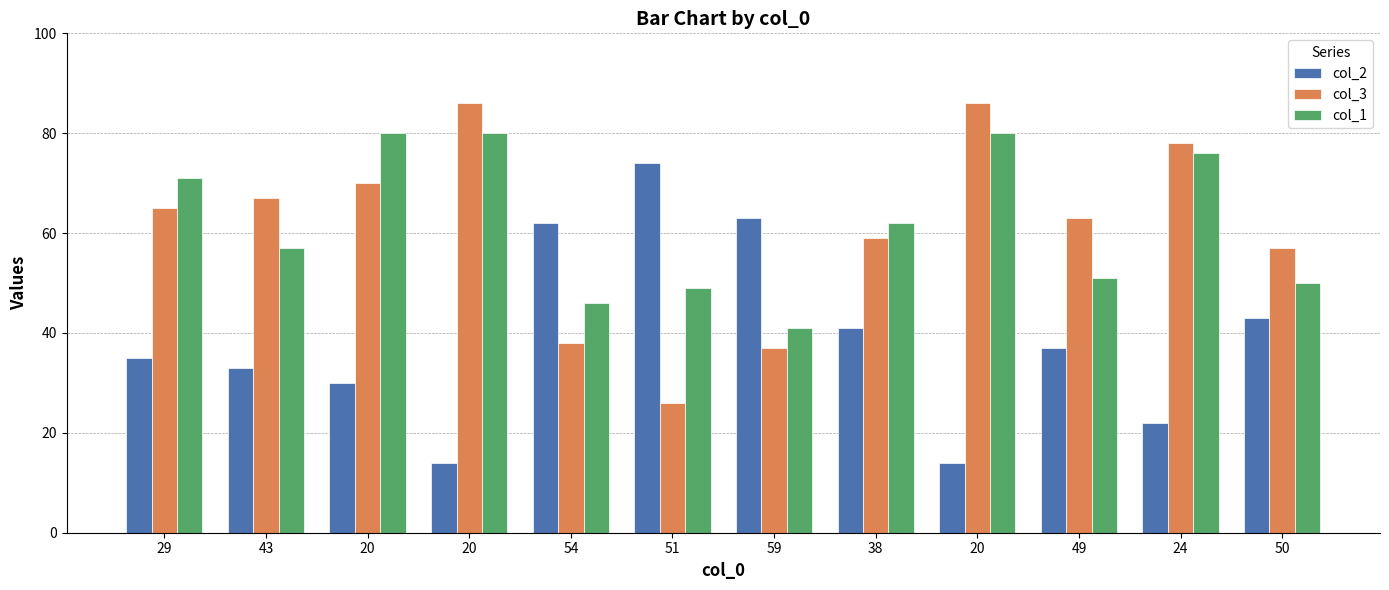

Which has a higher value, 20 or 51?

51